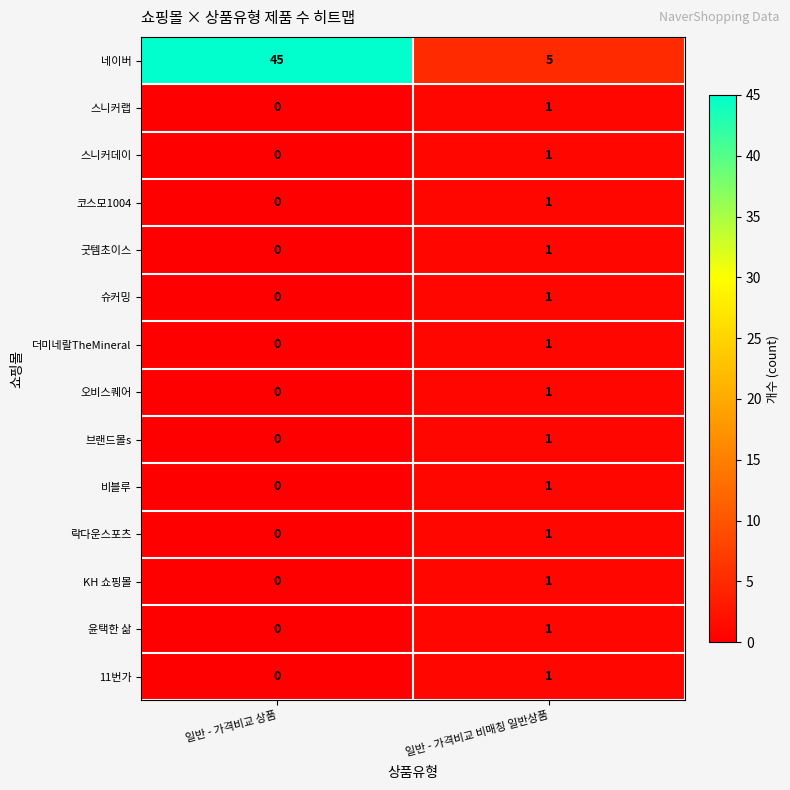

What is the spread (max minus min) of values at 일반 - 가격비교 비매칭 일반상품?

4